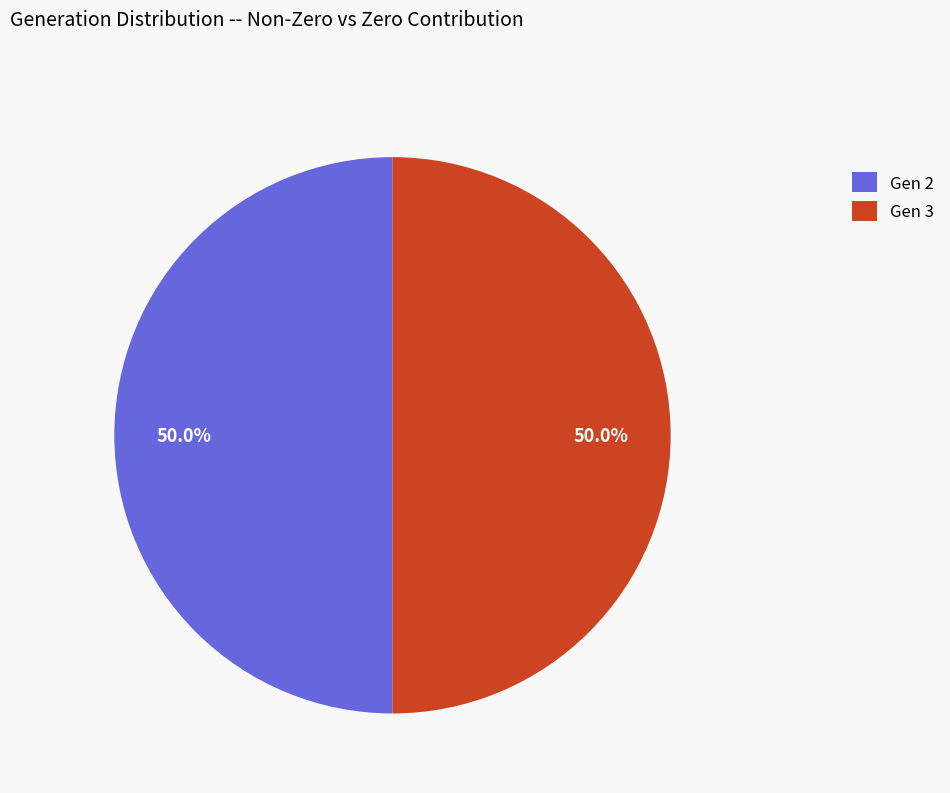

Is the sum of Gen 2 and Gen 3 greater than half?

Yes